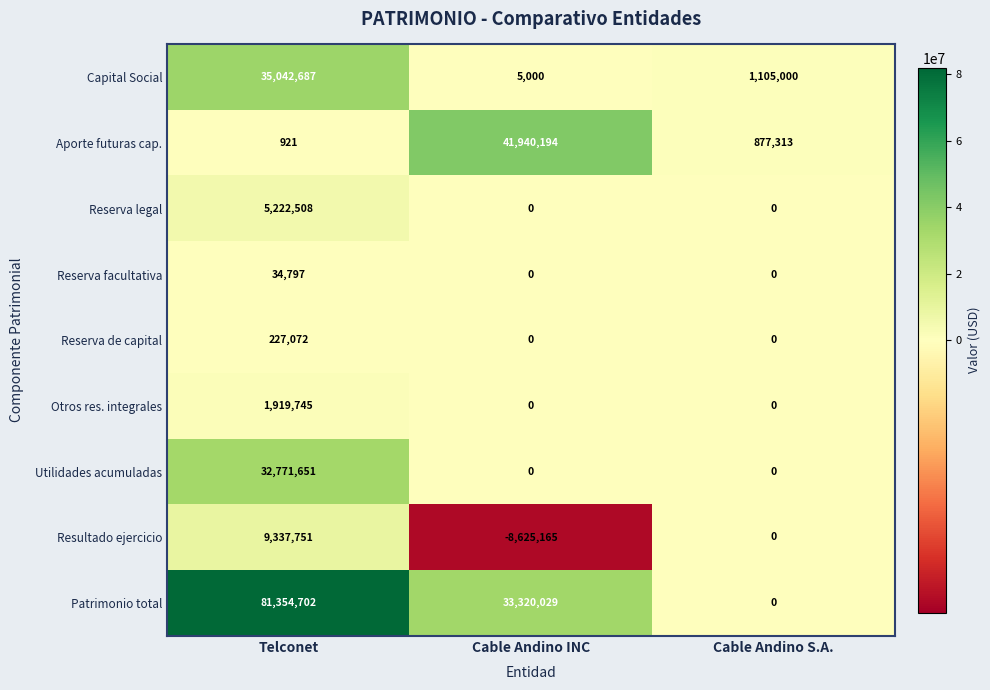

At which category is the sum across all series the highest?

Telconet